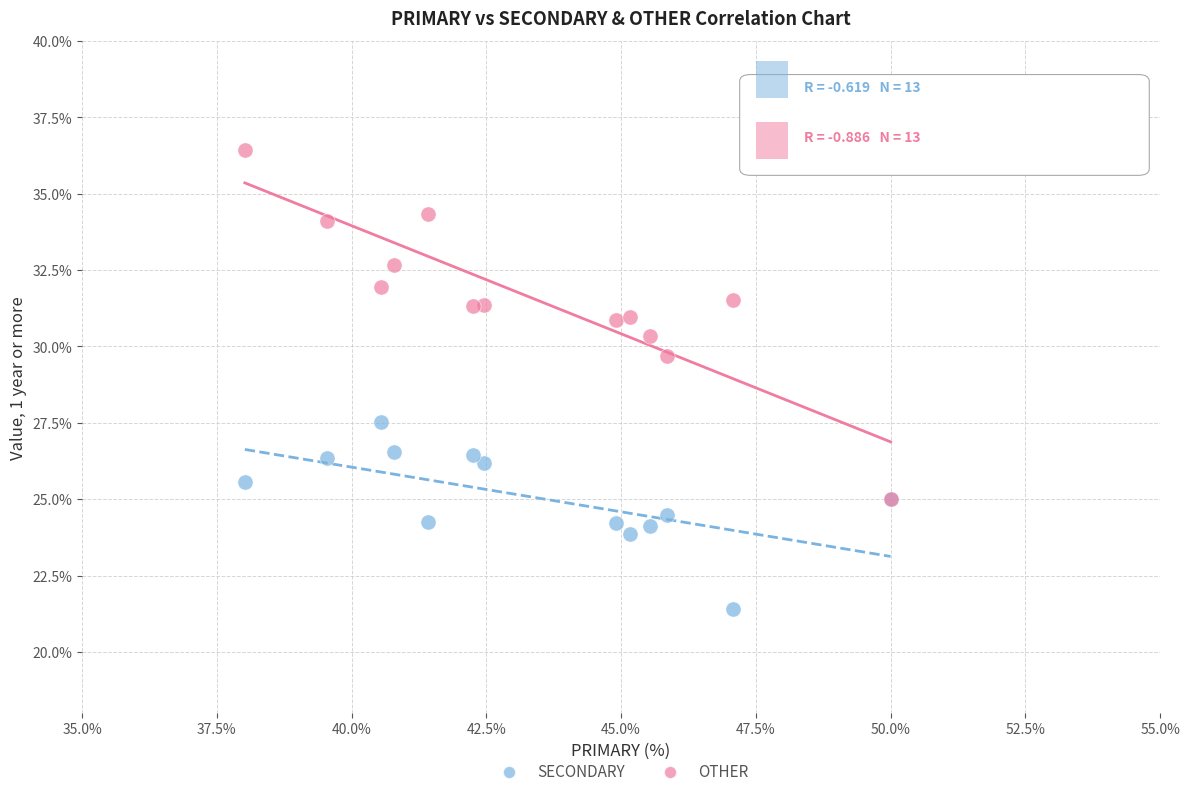

Across all series, what Y value is closest to 28?

27.5